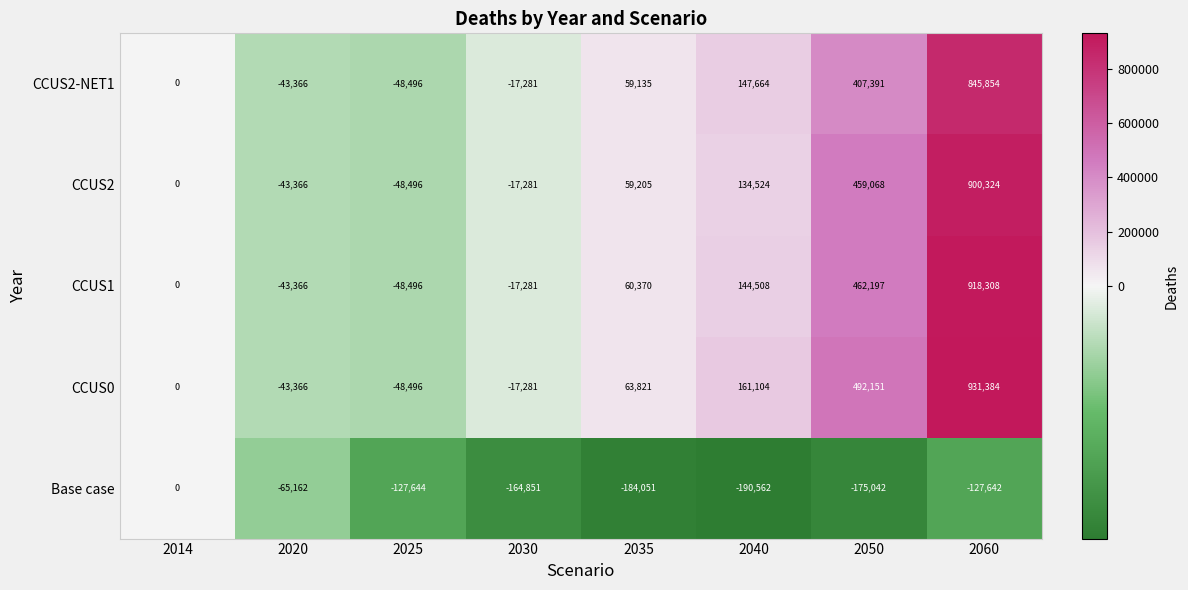

Rank the series by their maximum value, from highest to lowest.

CCUS0, CCUS1, CCUS2, CCUS2-NET1, Base case